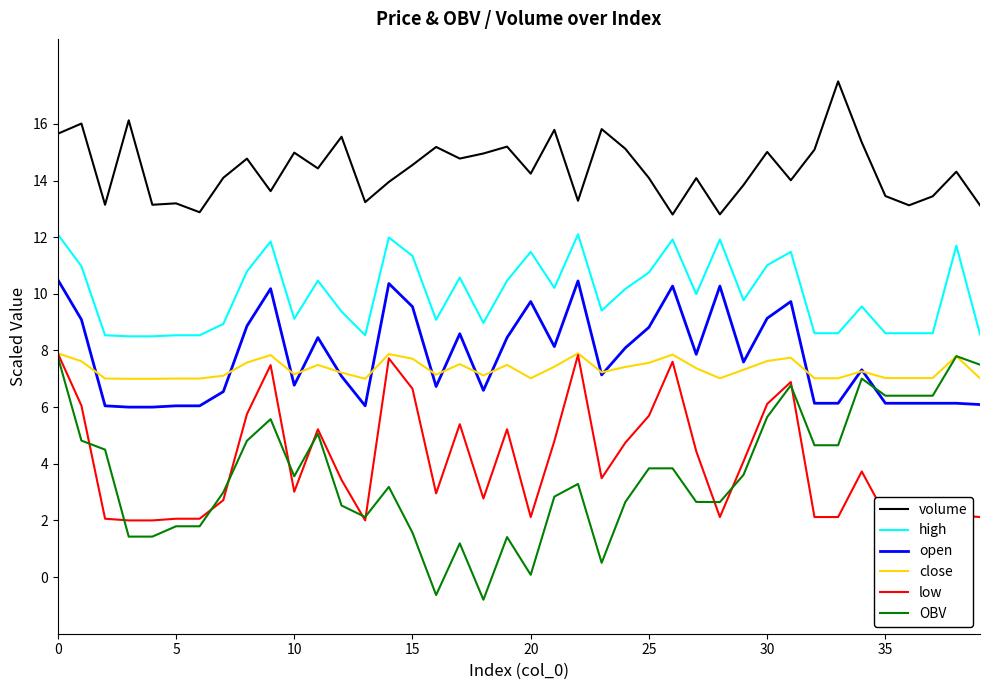

What is the maximum value for high?

12.1